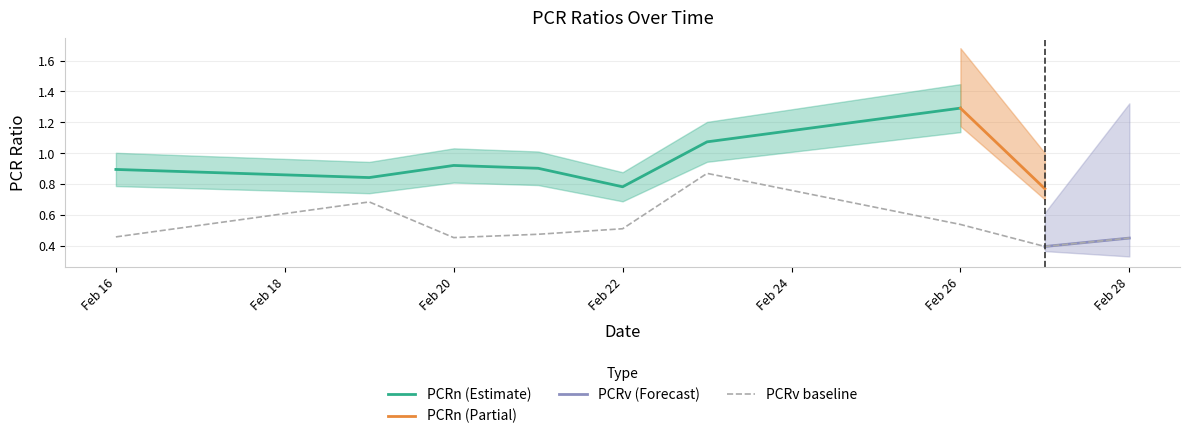

What is the sum of all values?

4.9